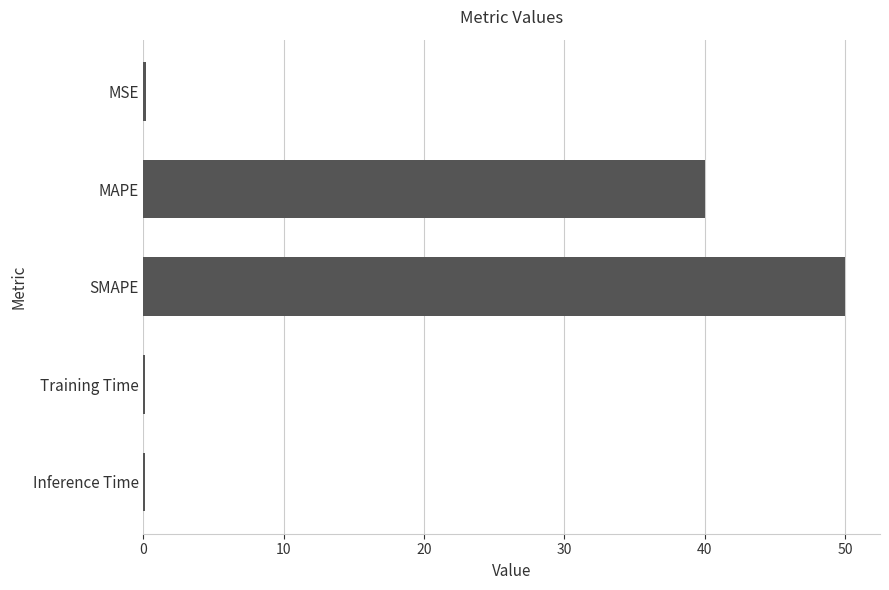

What is the sum of all values?

90.3